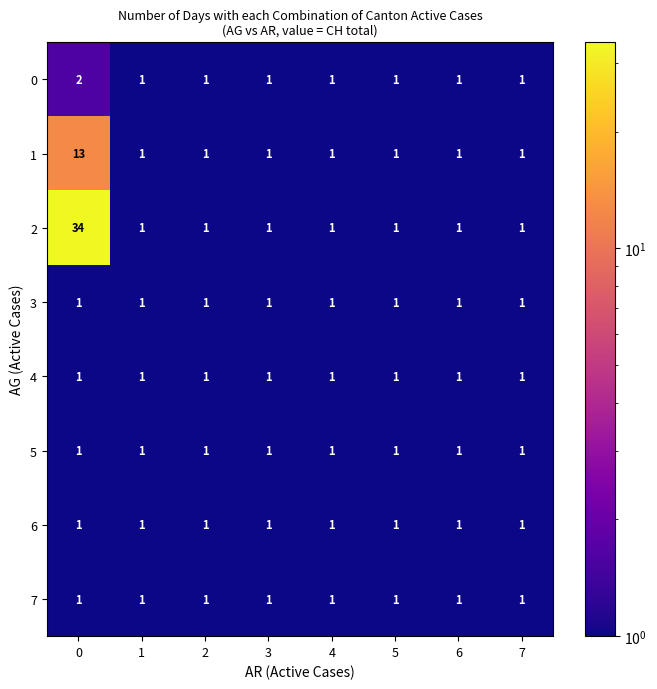

What is the sum of all 6 values?

8